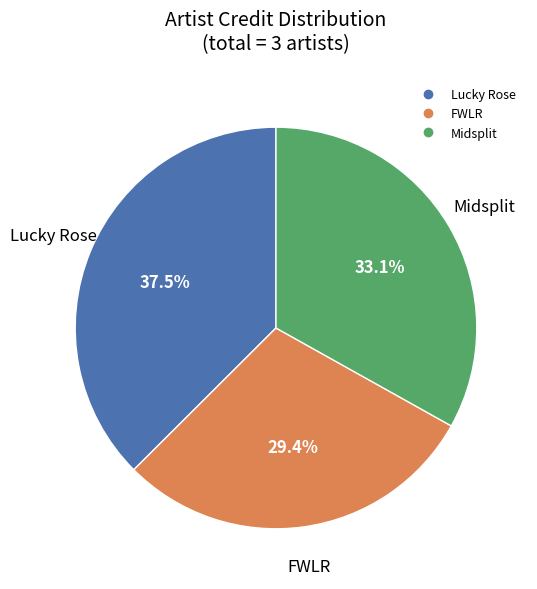

What is the largest slice in the pie chart?

Lucky Rose